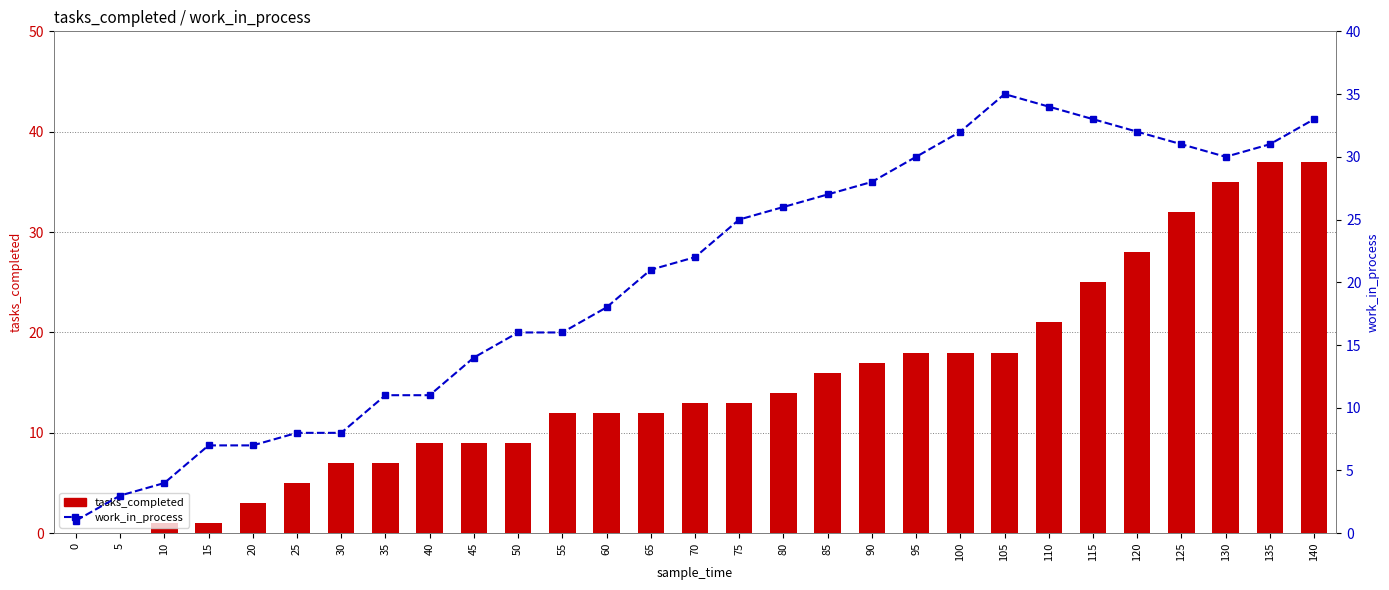

True or false: work_in_process has a value of 48 at 125.

False